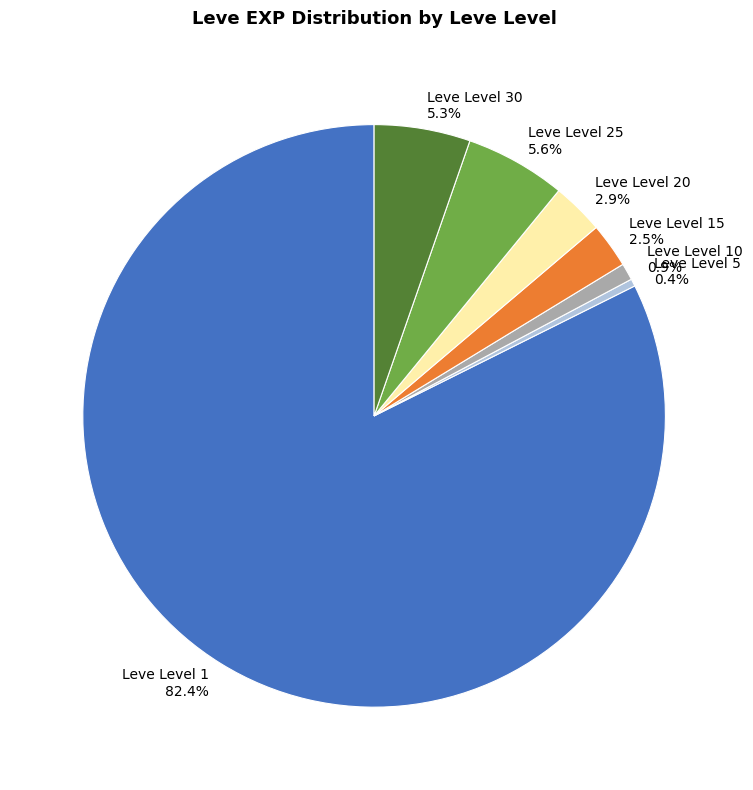

Do Leve Level 10 and Leve Level 30 together represent more than half of the pie?

No